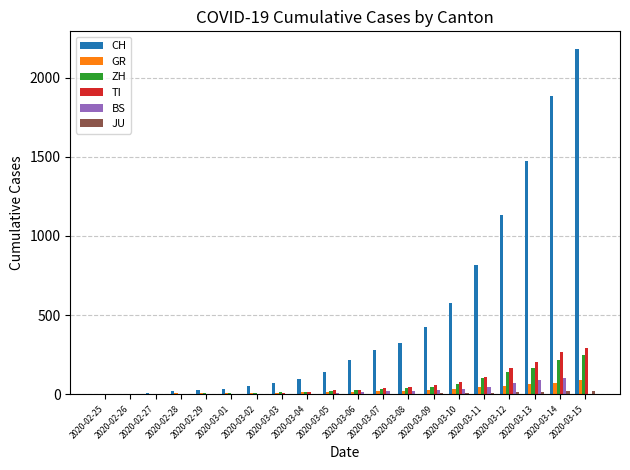

How many data points does each series have?

20